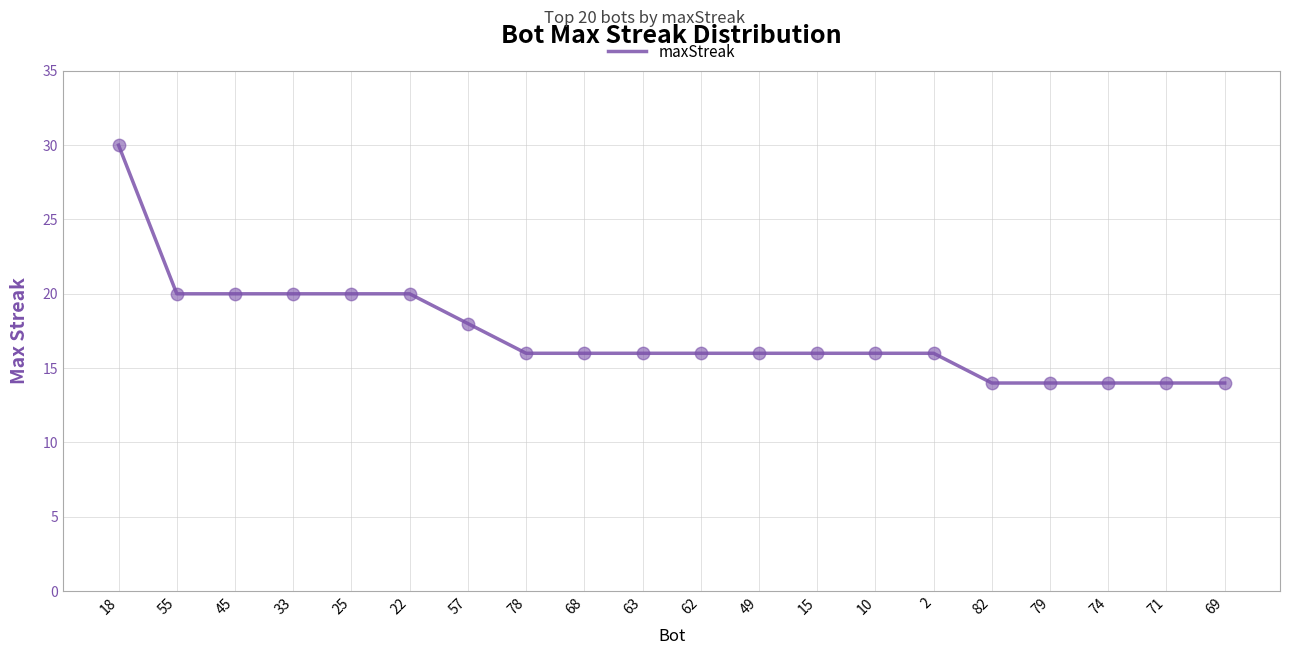

Which has a higher value, 2 or 79?

2